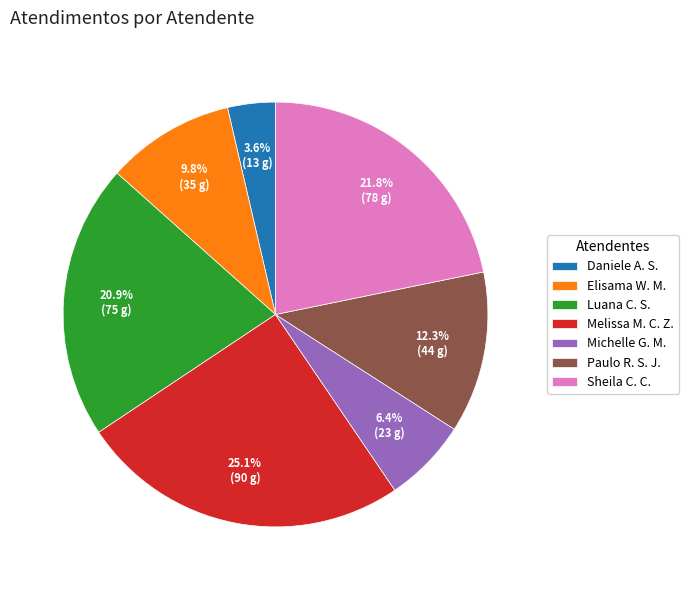

Which slice is the largest?

Melissa M. C. Z.